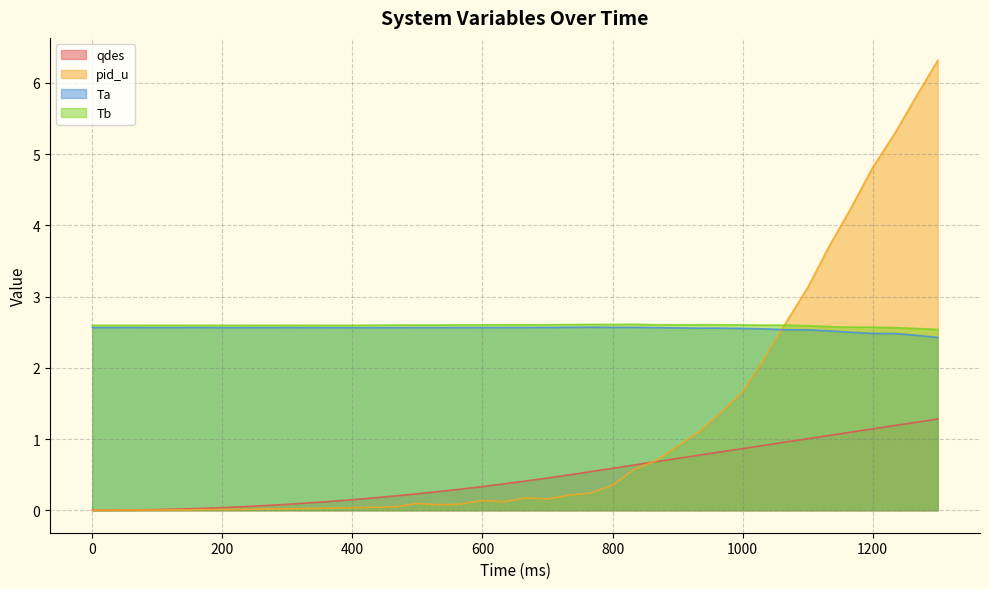

The Ta series shows 2.6 at 766. True or false?

True